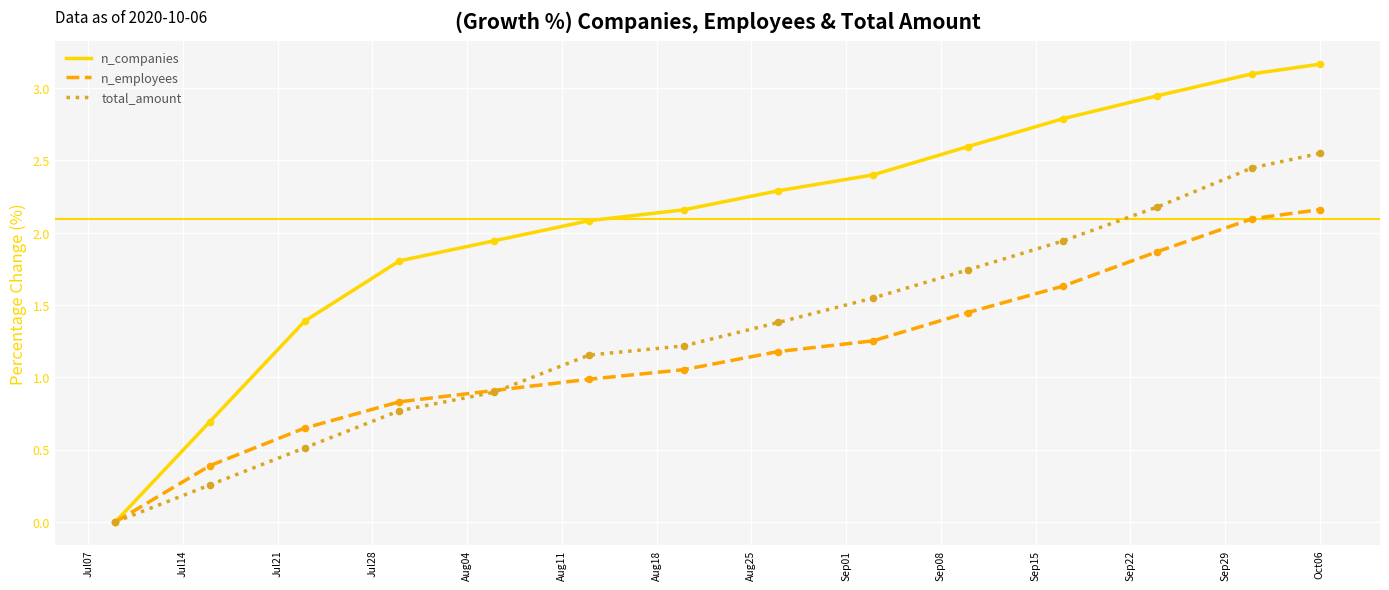

What are all the series names shown in the legend?

n_companies, n_employees, total_amount